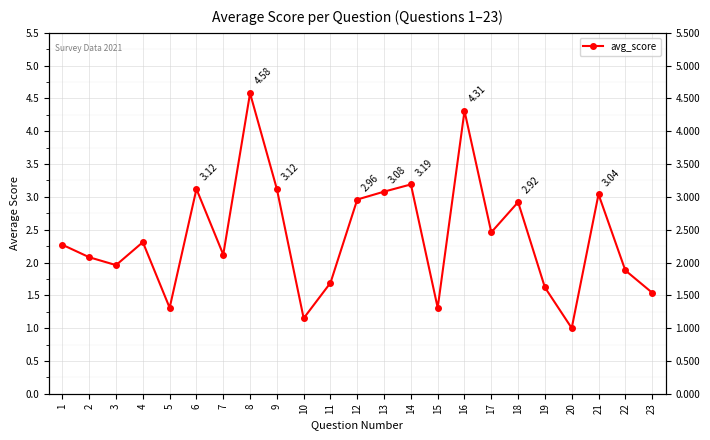

At which label is the value closest to 2?

3